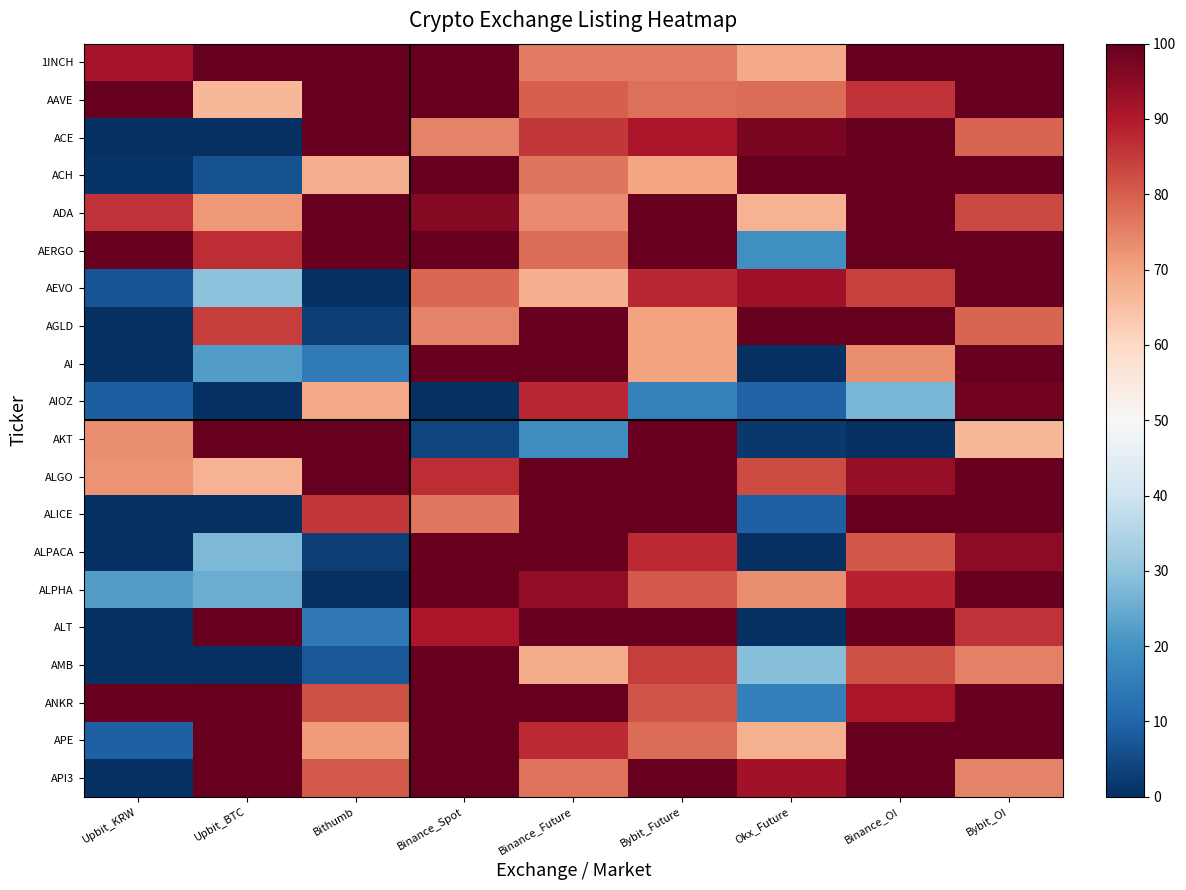

Reading left to right, transcribe all the data shown in this chart.

1INCH: Upbit_KRW=91.2	Upbit_BTC=100.0	Bithumb=100.0	Binance_Spot=100.0	Binance_Future=75.9	Bybit_Future=75.9	Okx_Future=69.1	Binance_OI=100.0	Bybit_OI=100.0
AAVE: Upbit_KRW=100.0	Upbit_BTC=66.4	Bithumb=100.0	Binance_Spot=100.0	Binance_Future=79.9	Bybit_Future=77.7	Okx_Future=77.8	Binance_OI=86.3	Bybit_OI=100.0
ACE: Upbit_KRW=0.0	Upbit_BTC=0.0	Bithumb=100.0	Binance_Spot=74.8	Binance_Future=85.5	Bybit_Future=90.6	Okx_Future=96.9	Binance_OI=100.0	Bybit_OI=79.0
ACH: Upbit_KRW=1.0	Upbit_BTC=6.5	Bithumb=68.3	Binance_Spot=100.0	Binance_Future=76.9	Bybit_Future=69.6	Okx_Future=100.0	Binance_OI=100.0	Bybit_OI=100.0
ADA: Upbit_KRW=86.3	Upbit_BTC=71.8	Bithumb=100.0	Binance_Spot=95.8	Binance_Future=73.5	Bybit_Future=99.7	Okx_Future=67.4	Binance_OI=100.0	Bybit_OI=83.1
AERGO: Upbit_KRW=100.0	Upbit_BTC=86.8	Bithumb=100.0	Binance_Spot=100.0	Binance_Future=77.9	Bybit_Future=100.0	Okx_Future=19.3	Binance_OI=100.0	Bybit_OI=100.0
AEVO: Upbit_KRW=6.9	Upbit_BTC=29.5	Bithumb=0.0	Binance_Spot=78.7	Binance_Future=68.2	Bybit_Future=87.8	Okx_Future=92.2	Binance_OI=84.0	Bybit_OI=100.0
AGLD: Upbit_KRW=0.0	Upbit_BTC=84.7	Bithumb=3.0	Binance_Spot=74.9	Binance_Future=100.0	Bybit_Future=70.2	Okx_Future=100.0	Binance_OI=100.0	Bybit_OI=78.9
AI: Upbit_KRW=0.0	Upbit_BTC=22.1	Bithumb=14.5	Binance_Spot=100.0	Binance_Future=100.0	Bybit_Future=70.2	Okx_Future=0.0	Binance_OI=73.1	Bybit_OI=100.0
AIOZ: Upbit_KRW=8.6	Upbit_BTC=0.0	Bithumb=69.4	Binance_Spot=0.0	Binance_Future=87.8	Bybit_Future=16.1	Okx_Future=9.6	Binance_OI=27.1	Bybit_OI=98.1
AKT: Upbit_KRW=73.4	Upbit_BTC=100.0	Bithumb=100.0	Binance_Spot=4.3	Binance_Future=19.0	Bybit_Future=99.6	Okx_Future=1.6	Binance_OI=0.0	Bybit_OI=66.8
ALGO: Upbit_KRW=72.6	Upbit_BTC=67.2	Bithumb=100.0	Binance_Spot=87.0	Binance_Future=100.0	Bybit_Future=100.0	Okx_Future=82.5	Binance_OI=93.7	Bybit_OI=100.0
ALICE: Upbit_KRW=0.0	Upbit_BTC=0.0	Bithumb=85.3	Binance_Spot=76.3	Binance_Future=100.0	Bybit_Future=100.0	Okx_Future=9.3	Binance_OI=100.0	Bybit_OI=100.0
ALPACA: Upbit_KRW=0.0	Upbit_BTC=27.5	Bithumb=2.8	Binance_Spot=100.0	Binance_Future=100.0	Bybit_Future=87.3	Okx_Future=0.0	Binance_OI=81.0	Bybit_OI=94.9
ALPHA: Upbit_KRW=22.3	Upbit_BTC=25.3	Bithumb=0.0	Binance_Spot=100.0	Binance_Future=94.2	Bybit_Future=80.5	Okx_Future=73.4	Binance_OI=88.6	Bybit_OI=100.0
ALT: Upbit_KRW=0.0	Upbit_BTC=100.0	Bithumb=14.2	Binance_Spot=90.5	Binance_Future=100.0	Bybit_Future=100.0	Okx_Future=0.0	Binance_OI=99.8	Bybit_OI=86.1
AMB: Upbit_KRW=0.0	Upbit_BTC=0.0	Bithumb=7.7	Binance_Spot=100.0	Binance_Future=68.6	Bybit_Future=84.5	Okx_Future=28.6	Binance_OI=81.8	Bybit_OI=75.1
ANKR: Upbit_KRW=99.3	Upbit_BTC=100.0	Bithumb=81.9	Binance_Spot=100.0	Binance_Future=100.0	Bybit_Future=81.6	Okx_Future=16.0	Binance_OI=90.7	Bybit_OI=100.0
APE: Upbit_KRW=9.3	Upbit_BTC=100.0	Bithumb=71.3	Binance_Spot=100.0	Binance_Future=87.5	Bybit_Future=78.1	Okx_Future=67.9	Binance_OI=100.0	Bybit_OI=100.0
API3: Upbit_KRW=0.0	Upbit_BTC=100.0	Bithumb=80.9	Binance_Spot=100.0	Binance_Future=77.2	Bybit_Future=100.0	Okx_Future=92.1	Binance_OI=100.0	Bybit_OI=74.6